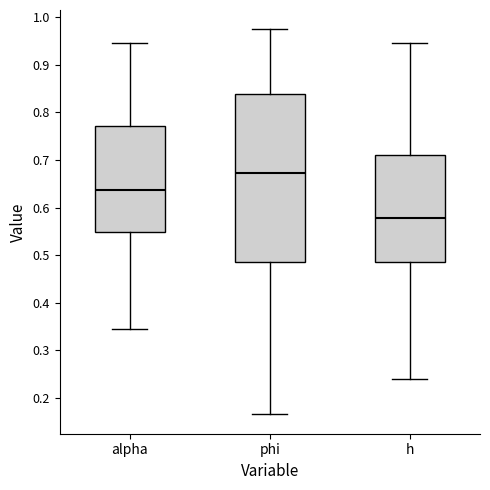

Which box is the tallest, from its lower edge to its upper edge?

phi